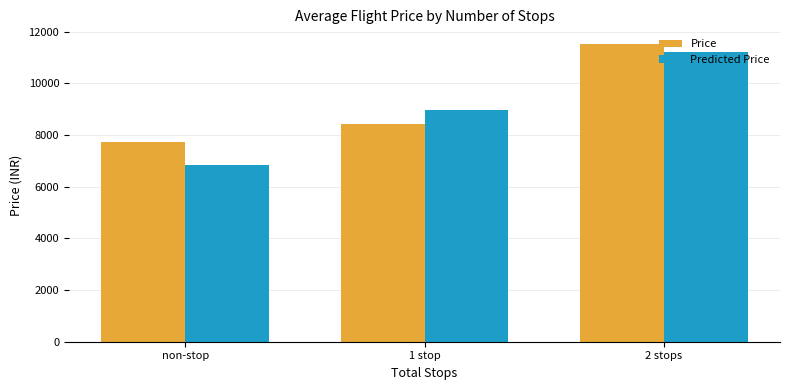

Where does the Predicted Price series first go above 8965?

1 stop